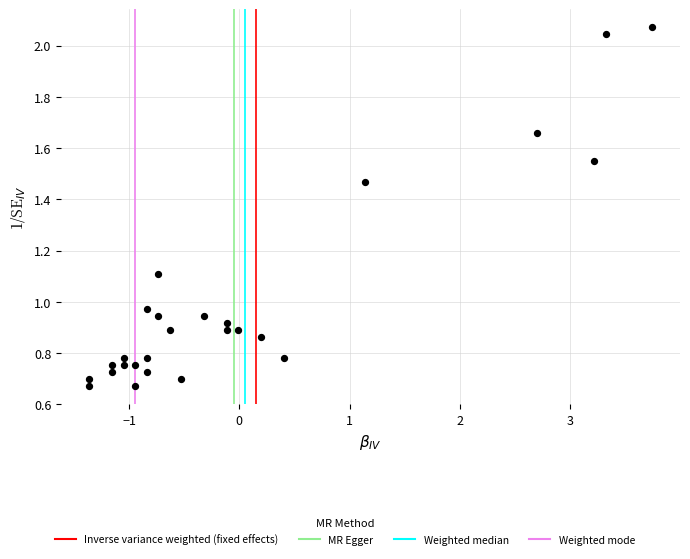

What is the range of Y values (max minus min)?

1.4